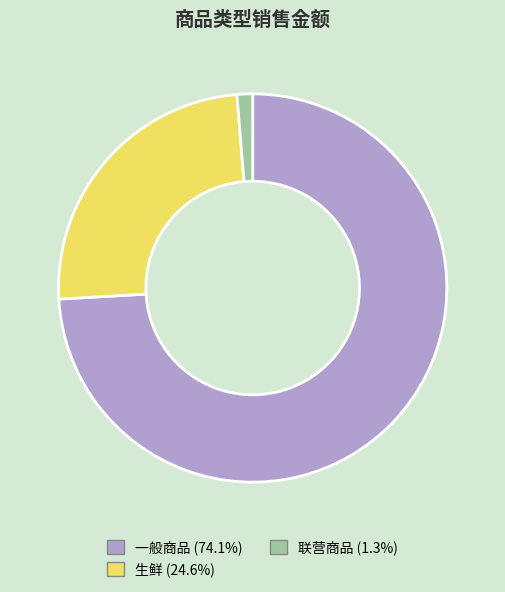

What is the largest slice in the pie chart?

一般商品